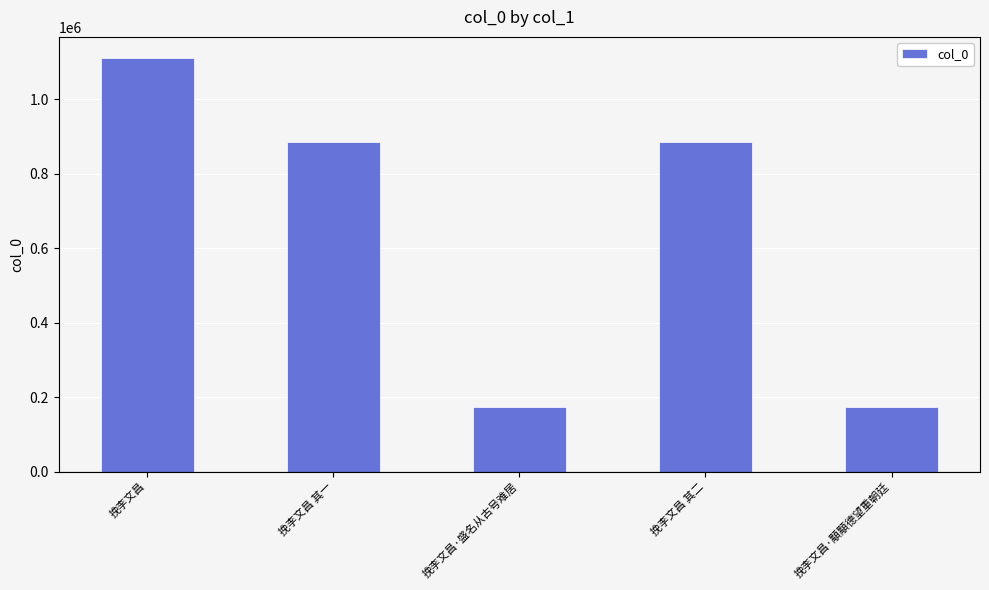

Does the chart contain stacked bars?

No